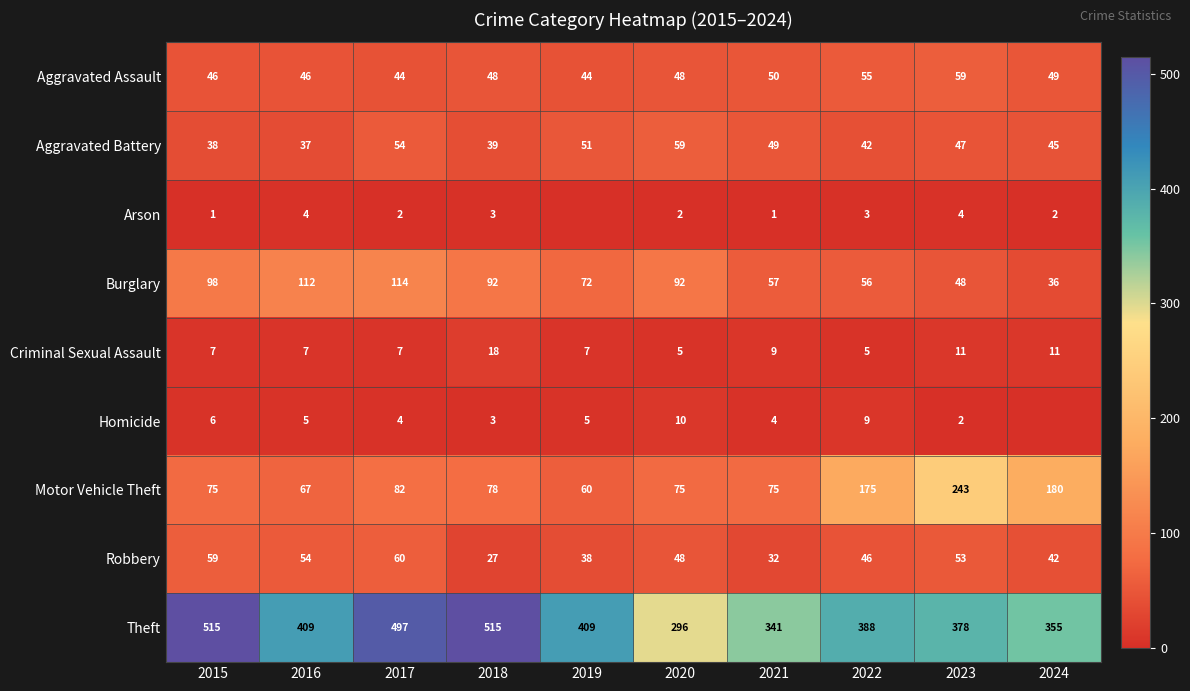

What is the spread (max minus min) of values at 2019?

409